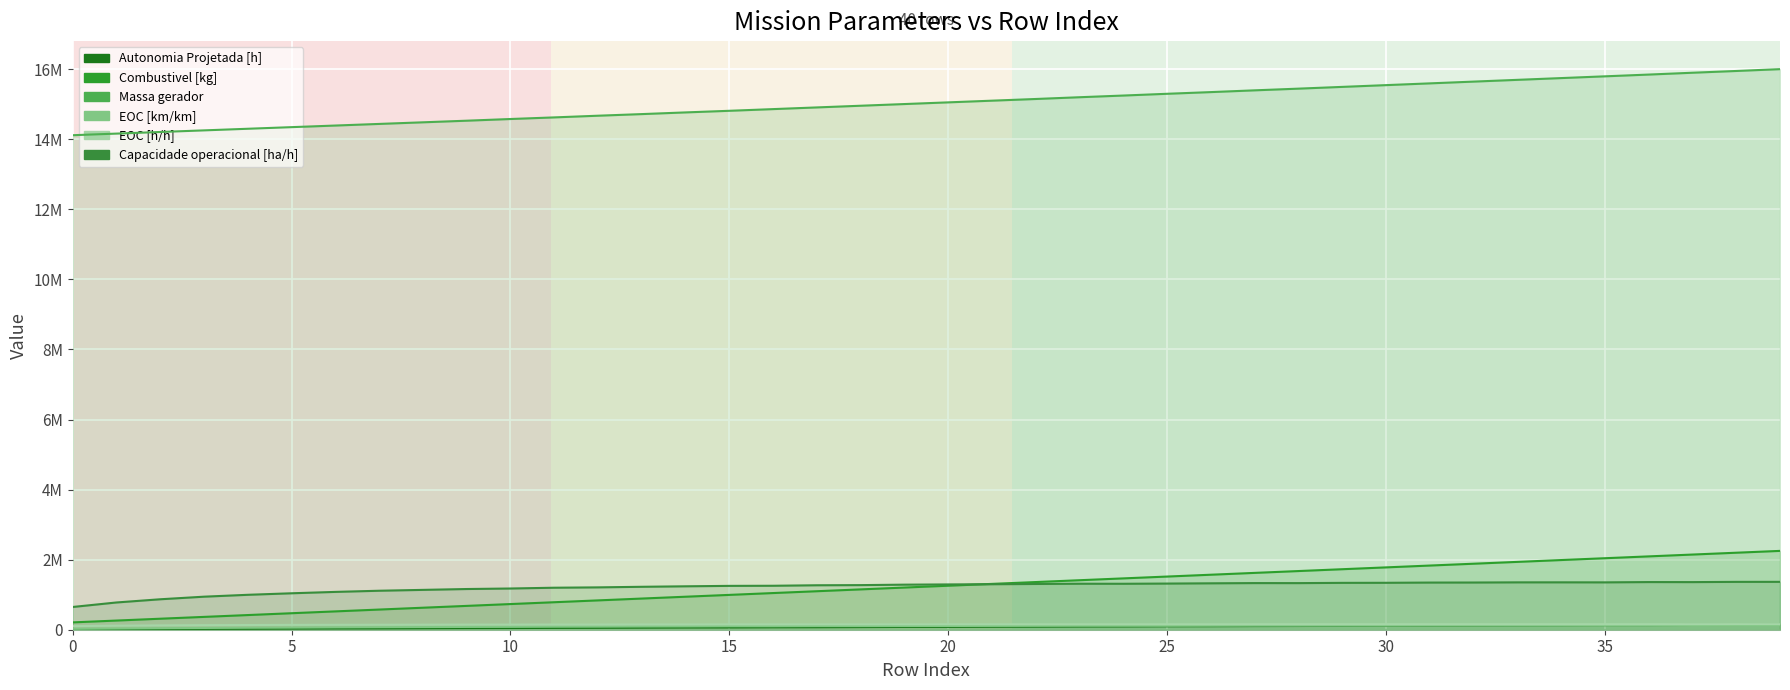

Between 6 and 29, which series saw the biggest shift?

Combustivel [kg]